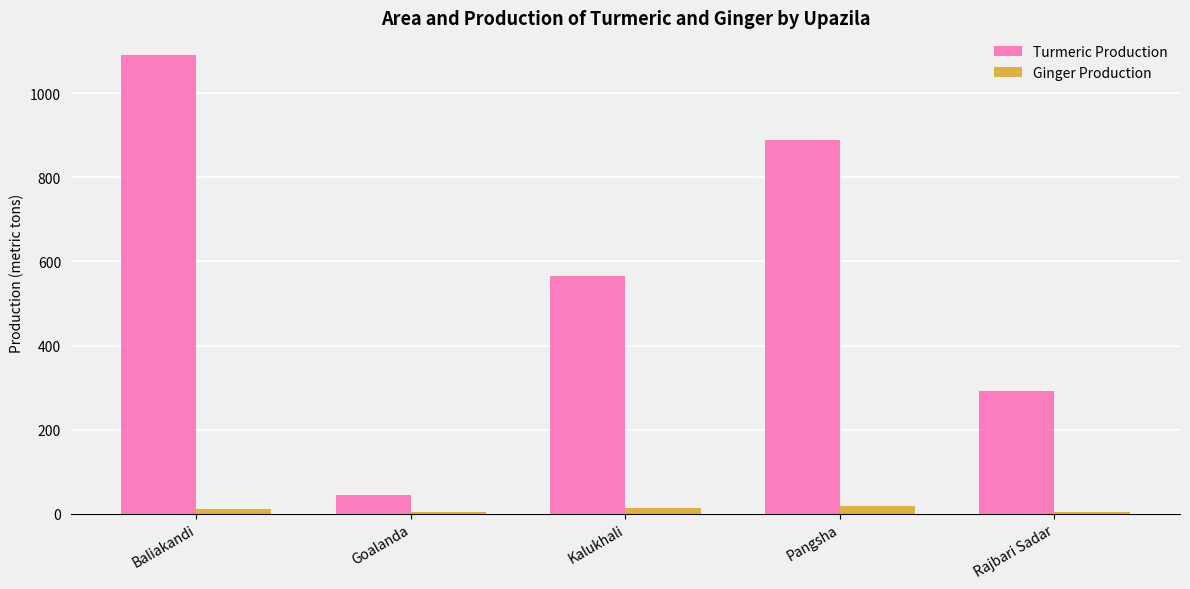

What are all the series names shown in the legend?

Turmeric Production, Ginger Production